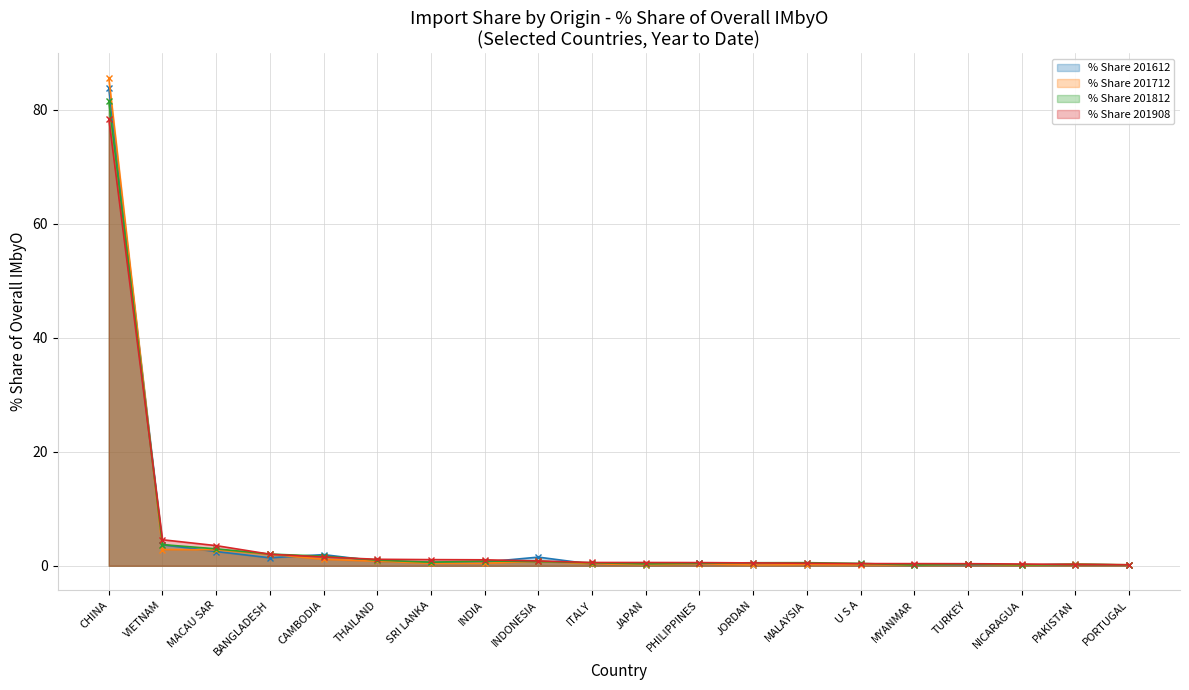

Between INDONESIA and SRI LANKA, which is larger?

INDONESIA